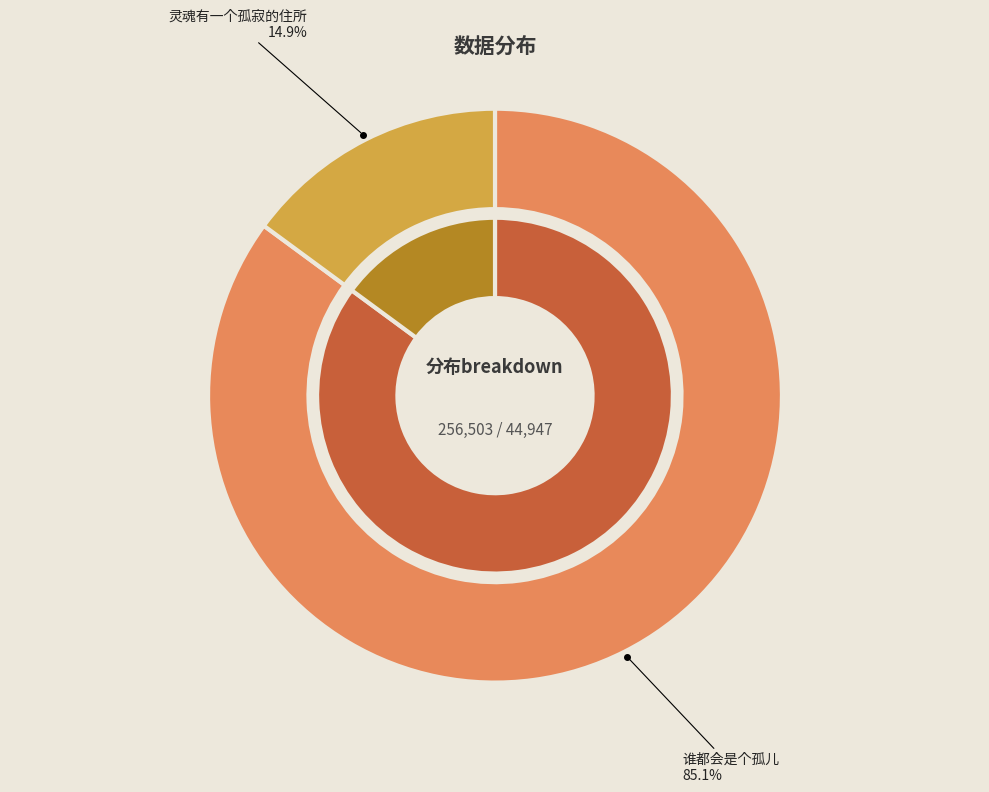

Which category has the biggest portion of the pie?

谁都会是个孤儿